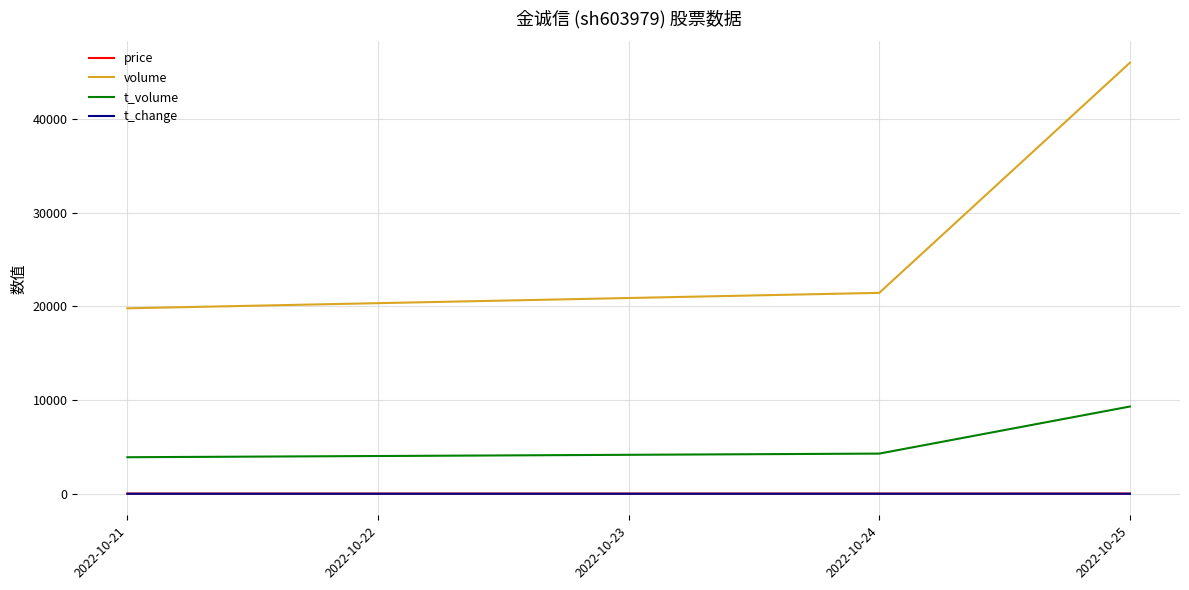

What are all the series names shown in the legend?

price, volume, t_volume, t_change